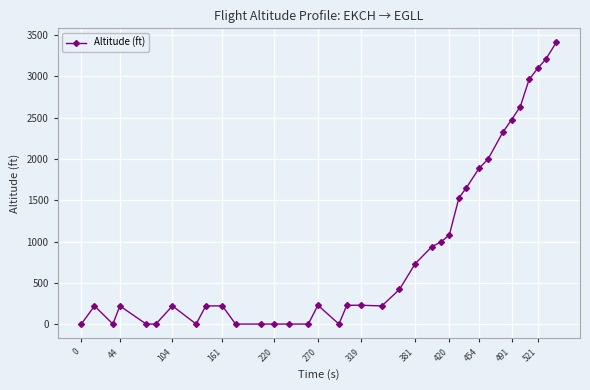

What is the difference between the second highest and second lowest values?

3208